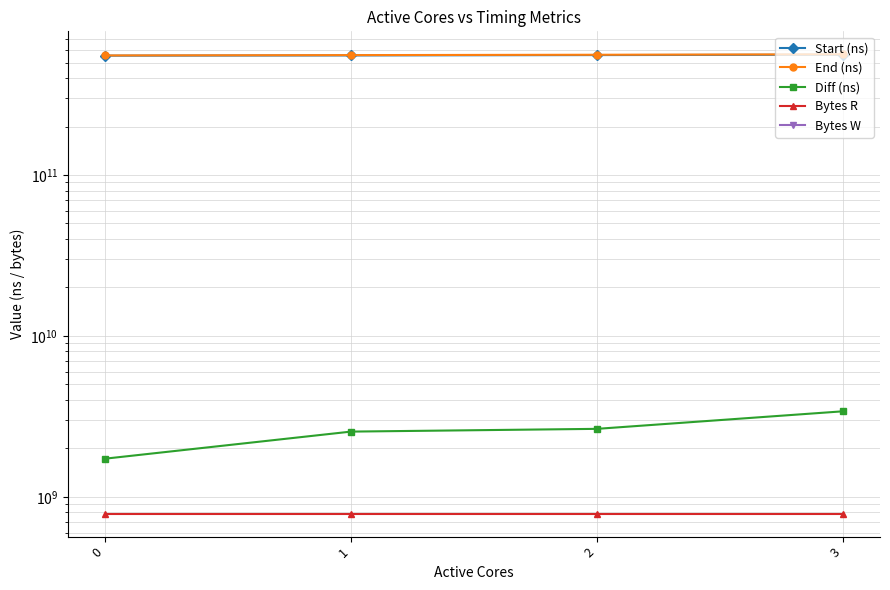

What is the highest value of the Start (ns) series?

558911073591